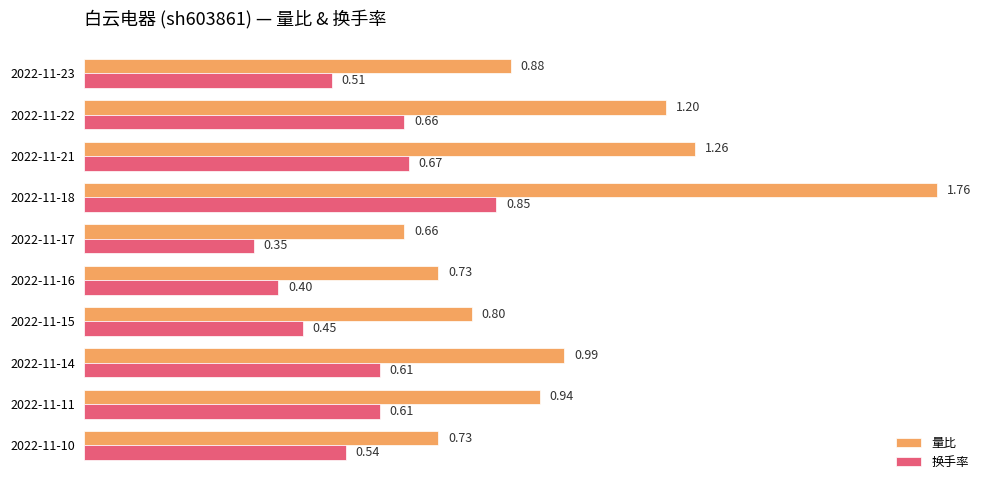

What is the difference between the maximum and minimum values in the 量比 series?

1.1